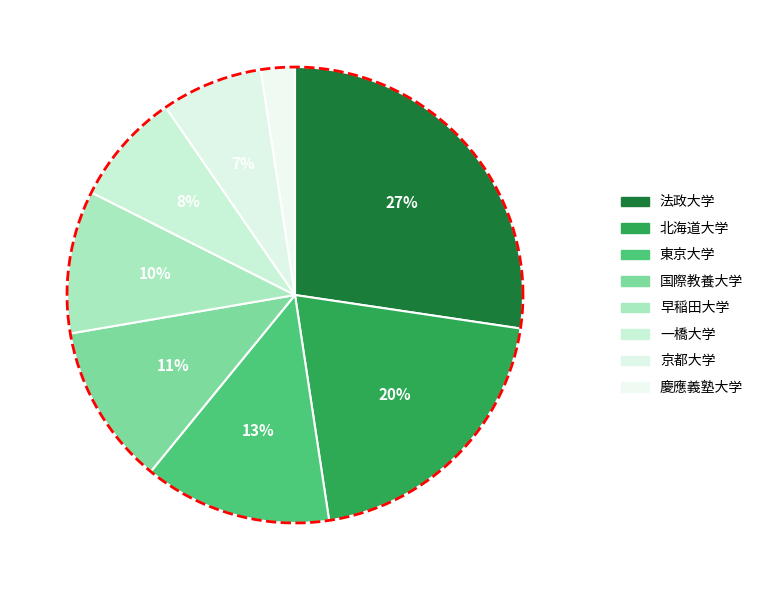

What is the total percentage of 法政大学 and 京都大学?

34.5%